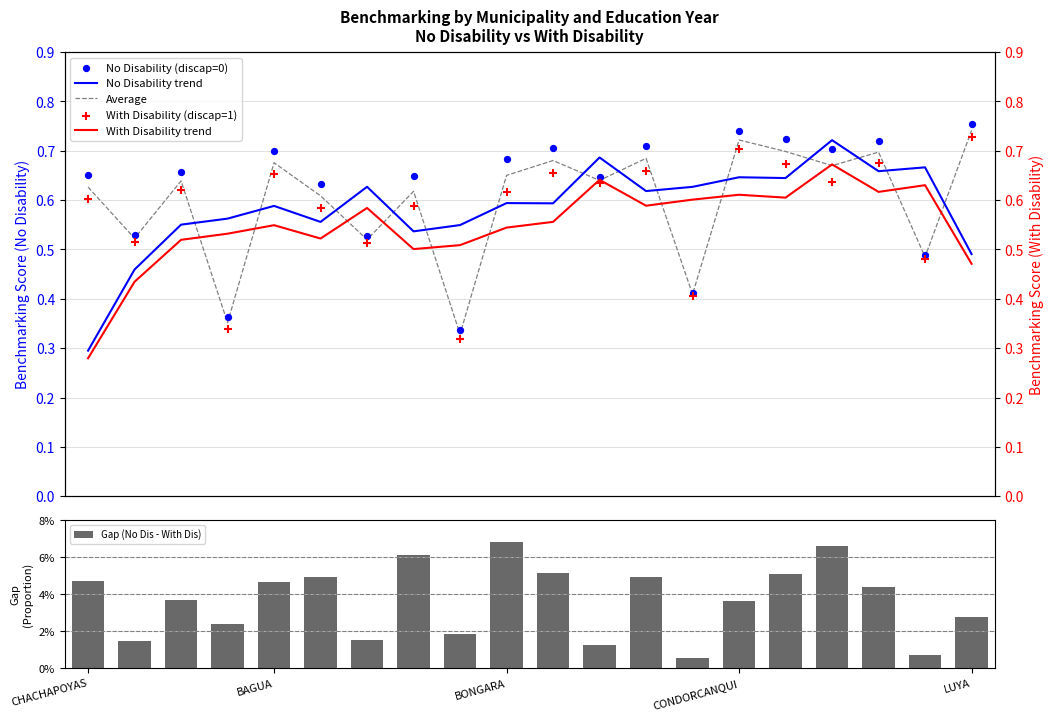

Which series has the widest spread of Y values?

No Disability trend